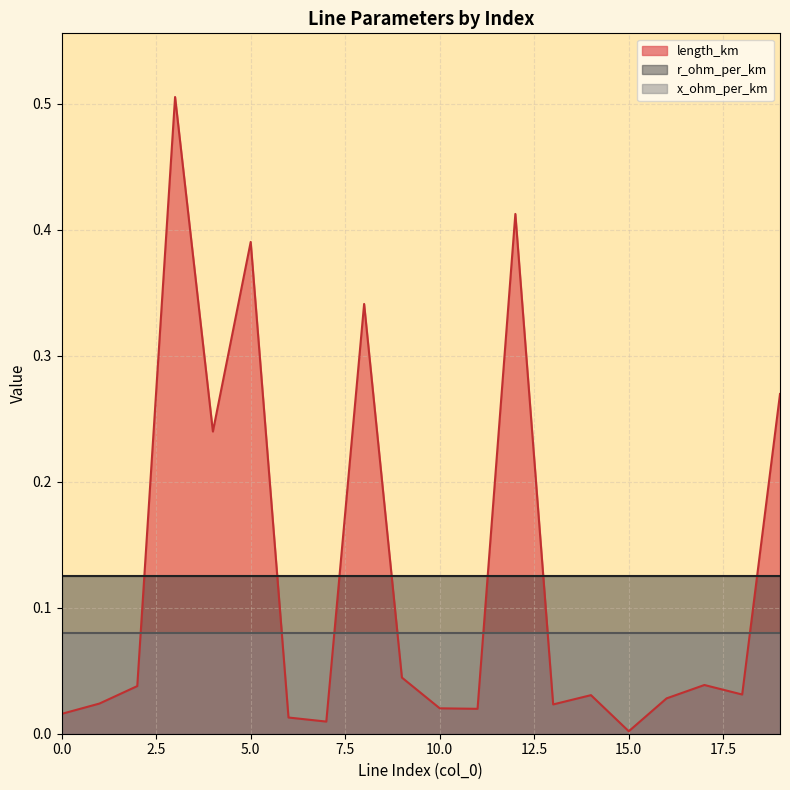

True or false: r_ohm_per_km and x_ohm_per_km cross at least once.

False